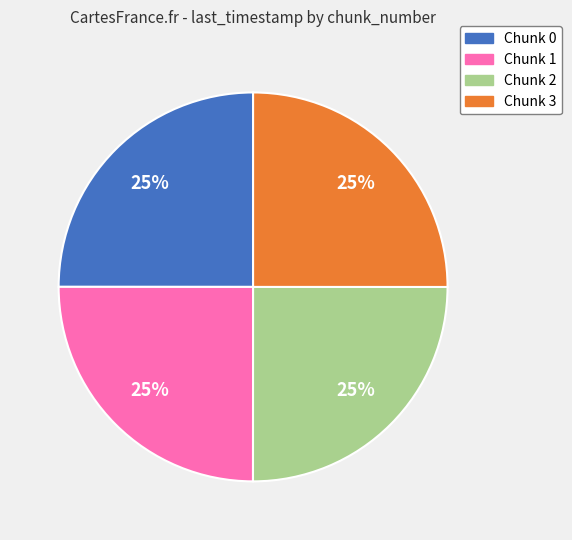

Count the number of slices in the pie.

4